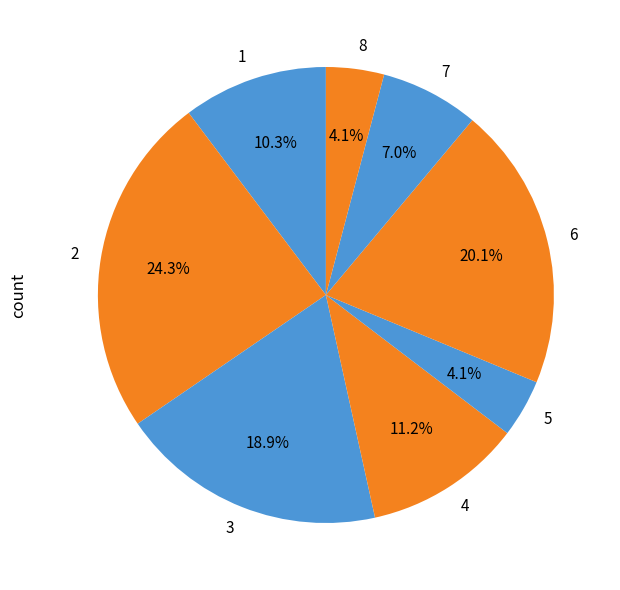

How many slices are in this pie chart?

8